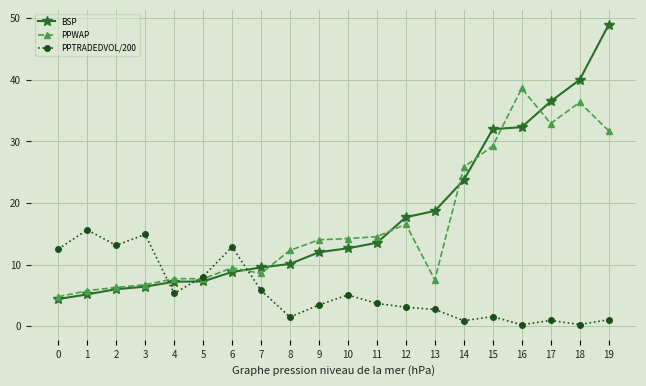

After their last crossing, which series has the higher values: PPTRADEDVOL/200 or BSP?

BSP